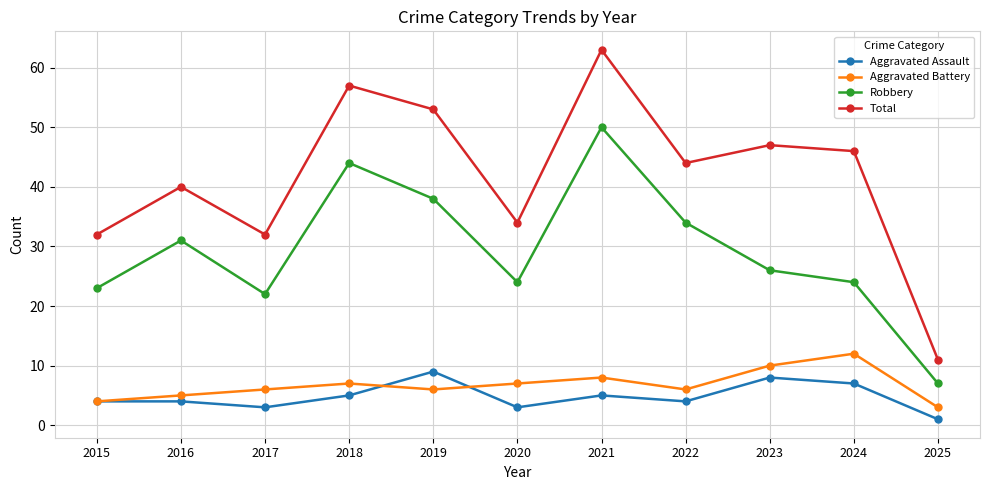

True or false: Aggravated Battery and Robbery cross at least once.

False